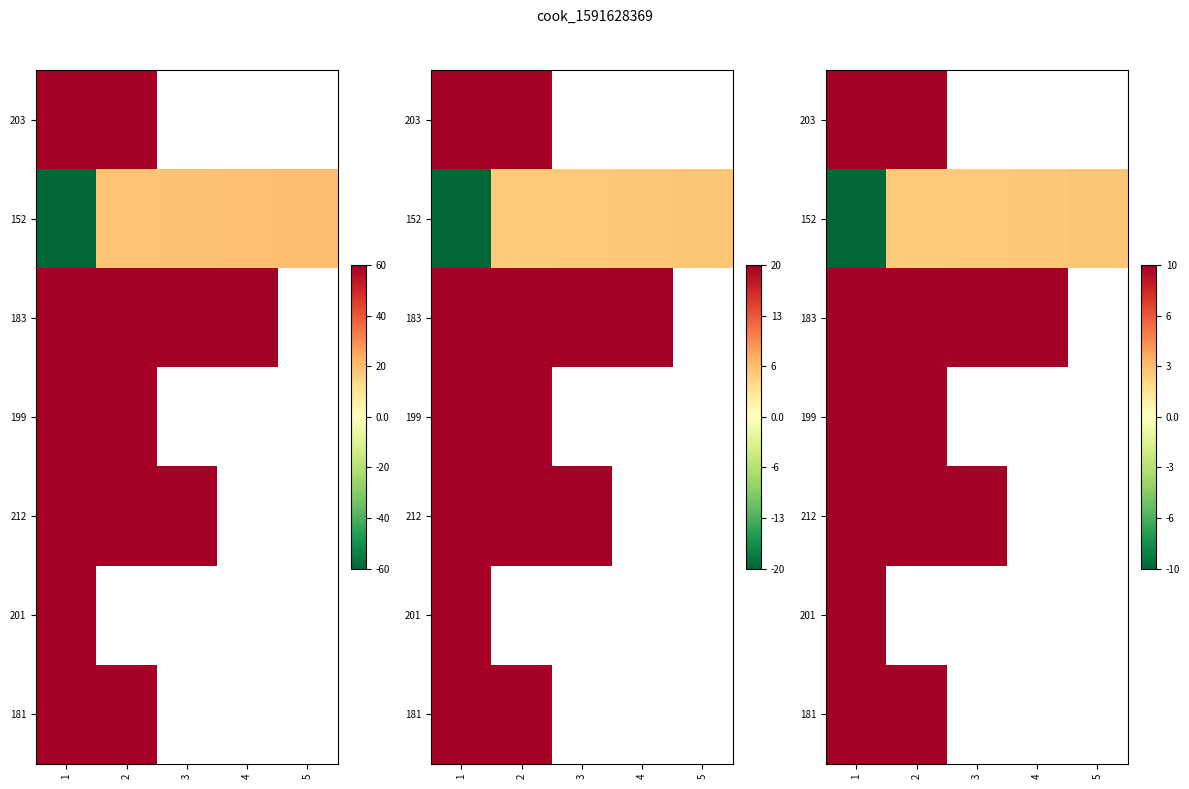

List the series in order of their peak value, lowest first.

152, 183, 212, 181, 199, 203, 201